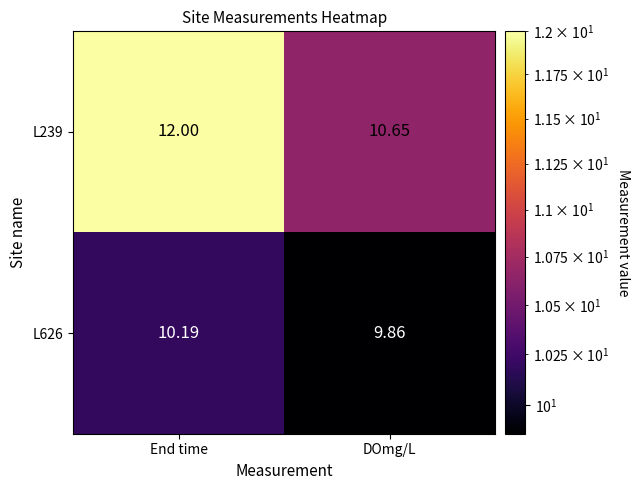

At which label is L626 closest to 10?

DOmg/L